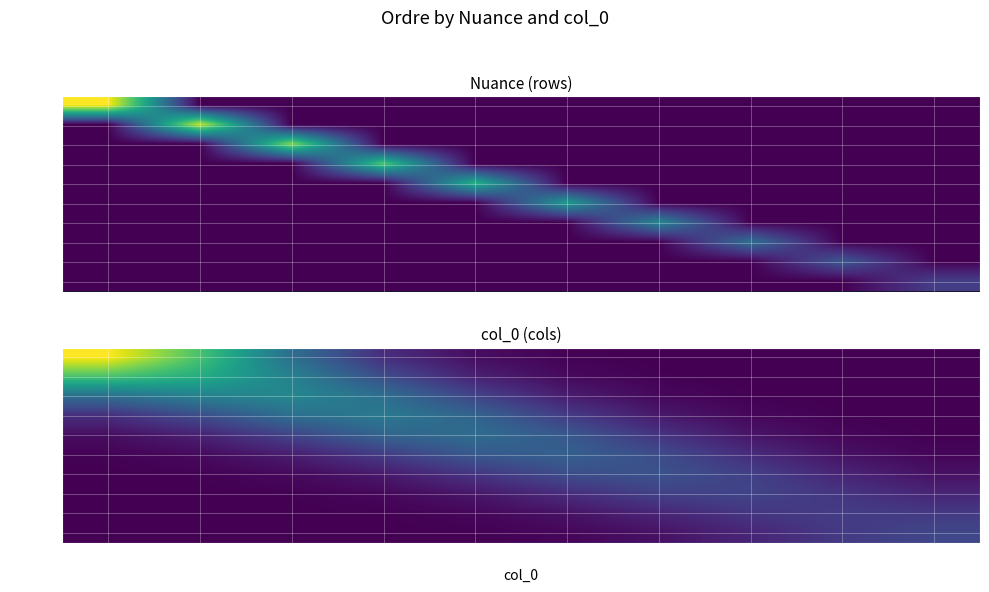

Which has a higher value, 0 or 9?

9